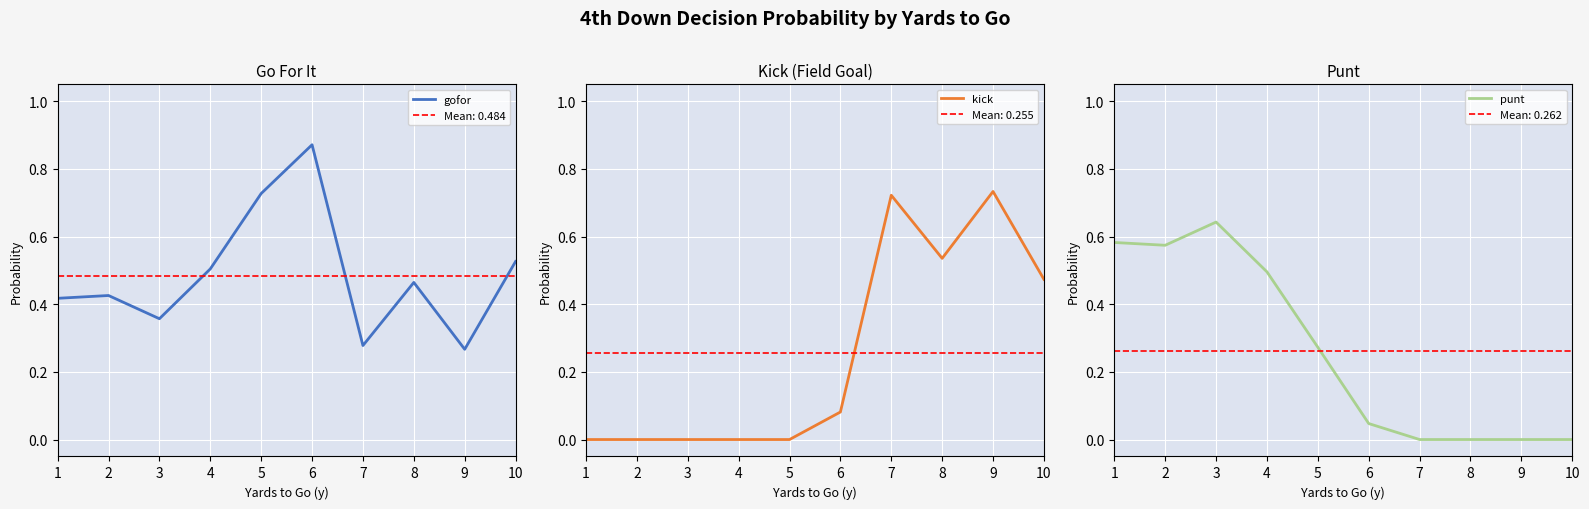

True or false: gofor and kick intersect in this chart.

True